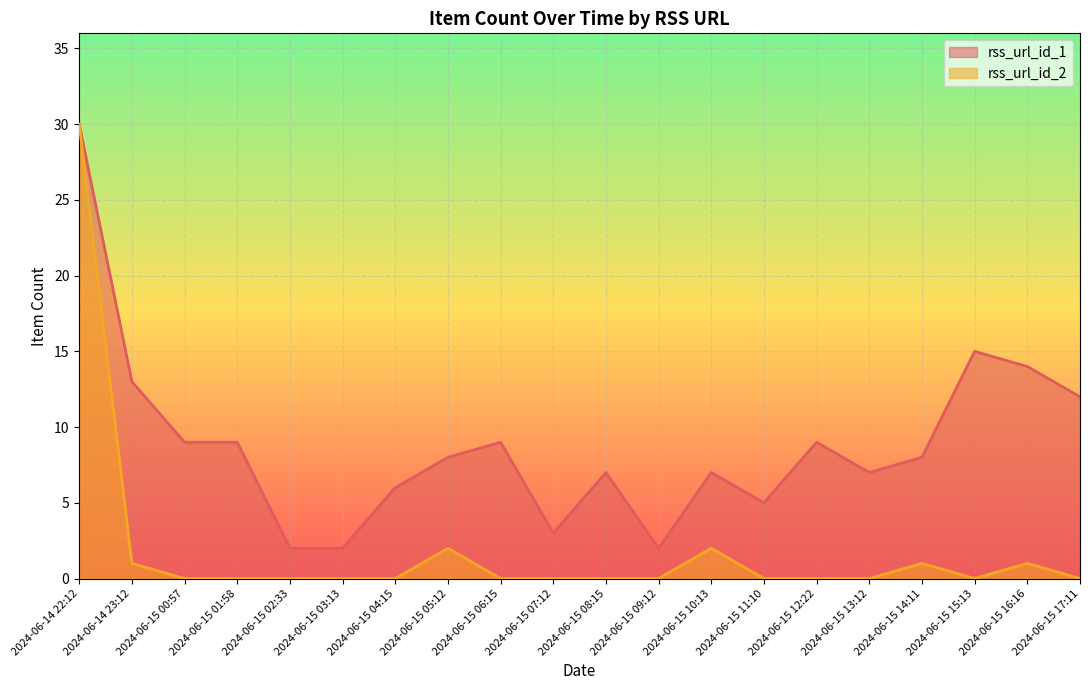

What are all the series names shown in the legend?

rss_url_id_1, rss_url_id_2